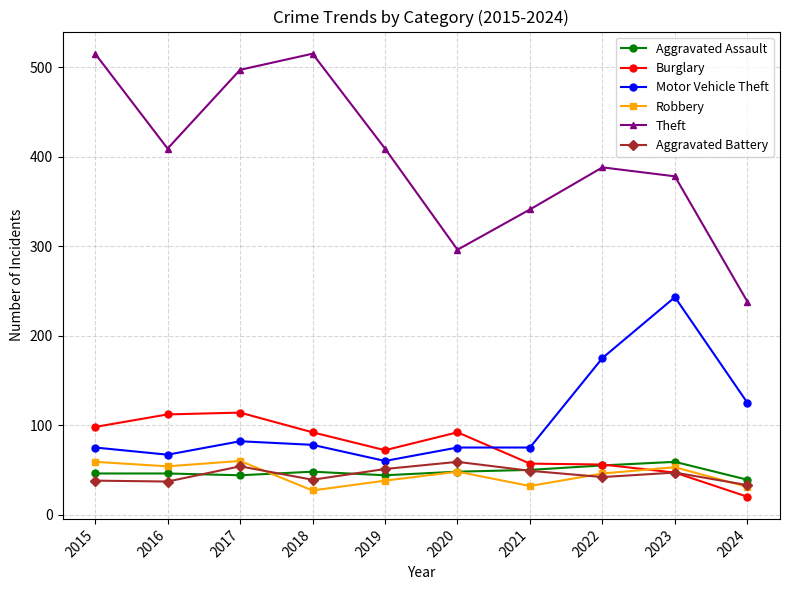

Which label corresponds to the smallest value in the chart?

2024